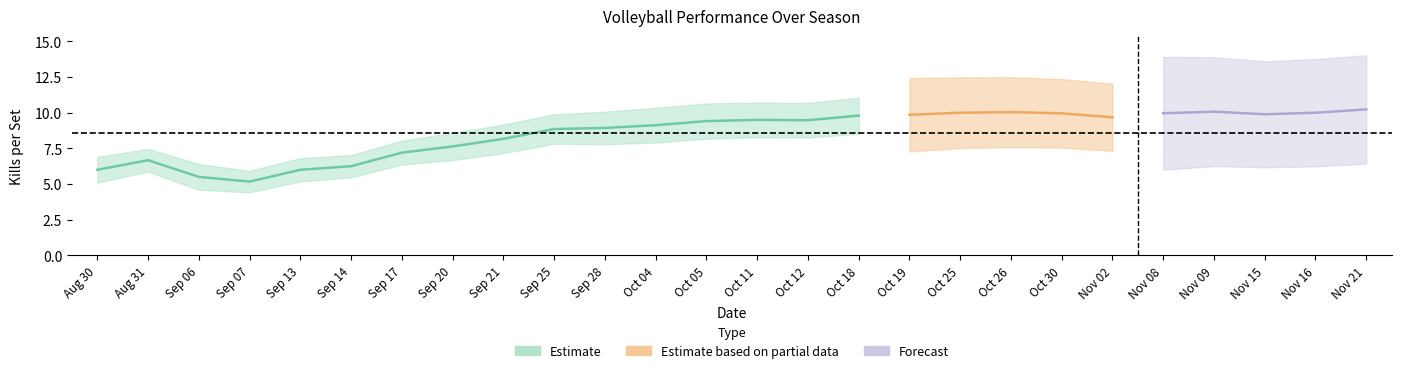

What is the difference between the highest and lowest values at 9?

10.8